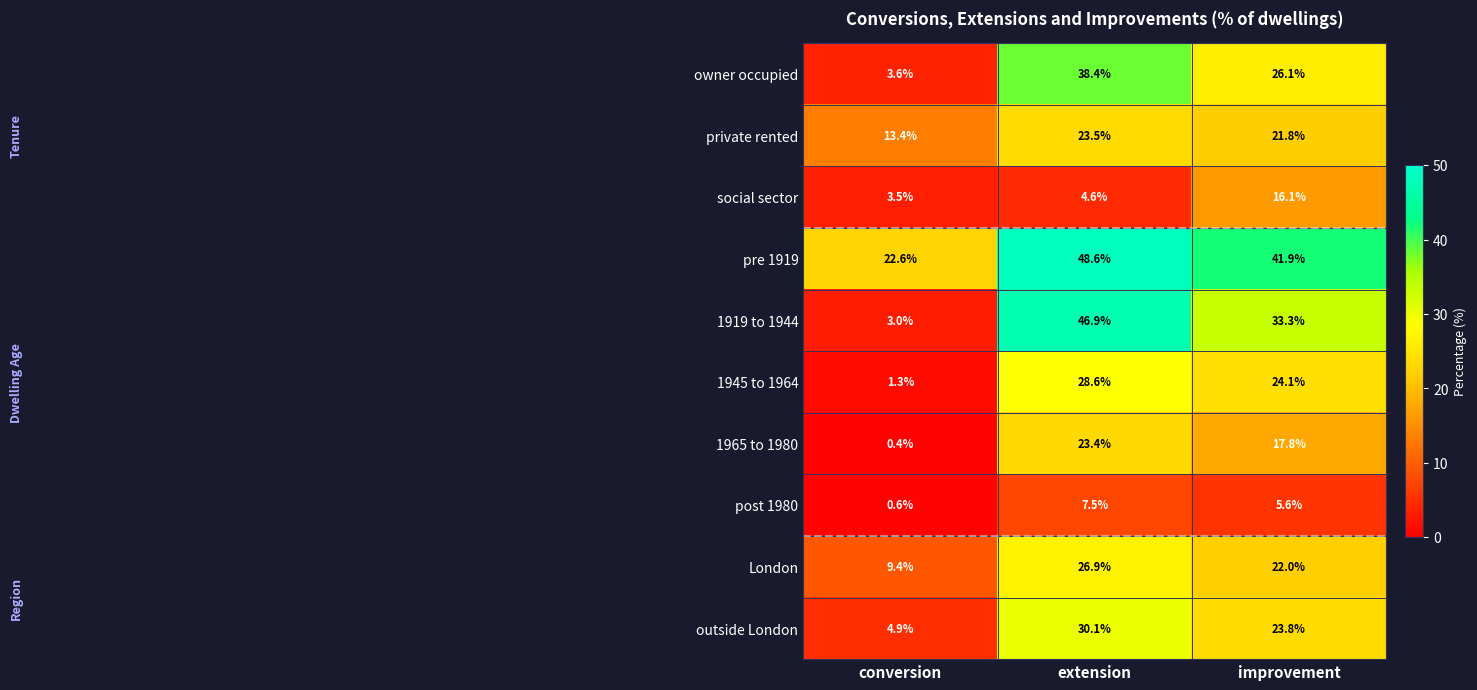

At which category is the sum across all series the highest?

extension